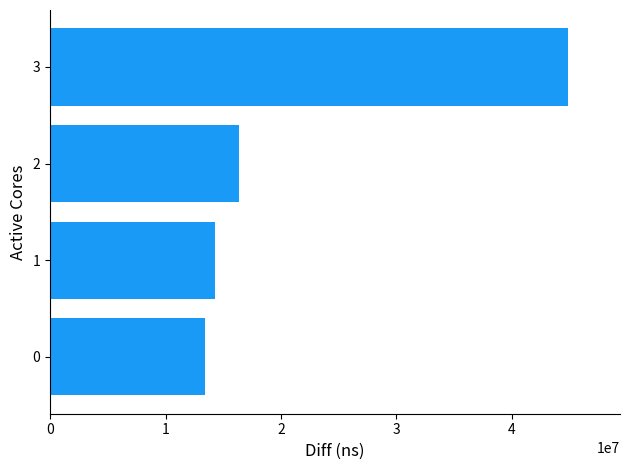

Count the number of data series in this chart.

1